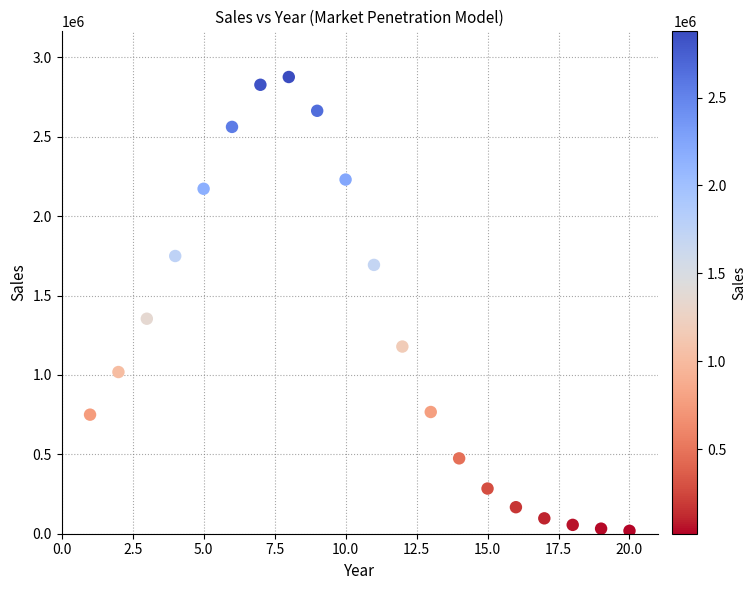

What is the range of X values (max minus min)?

19.0